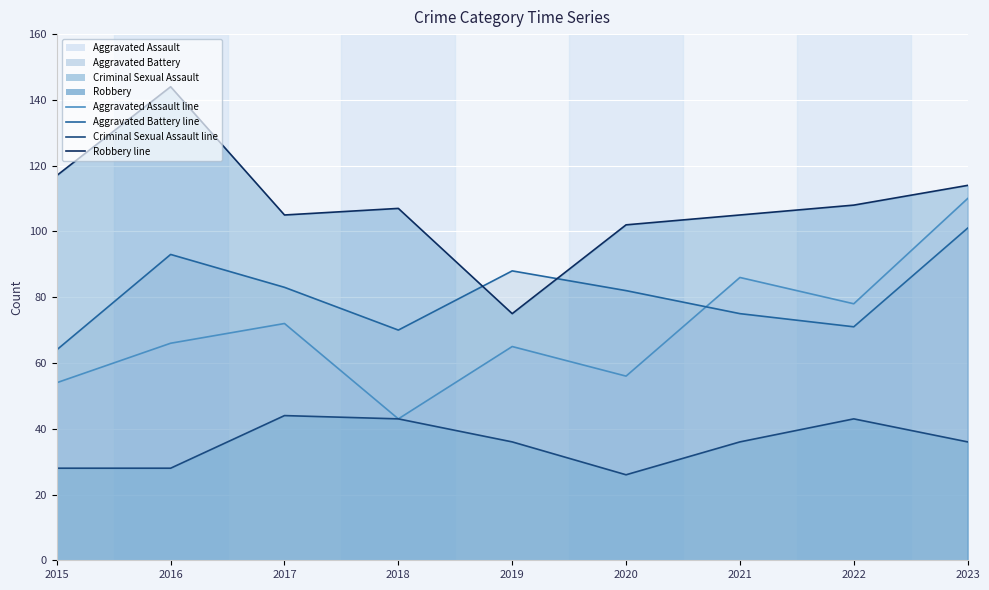

What are all the series names shown in the legend?

Aggravated Assault line, Aggravated Battery line, Criminal Sexual Assault line, Robbery line